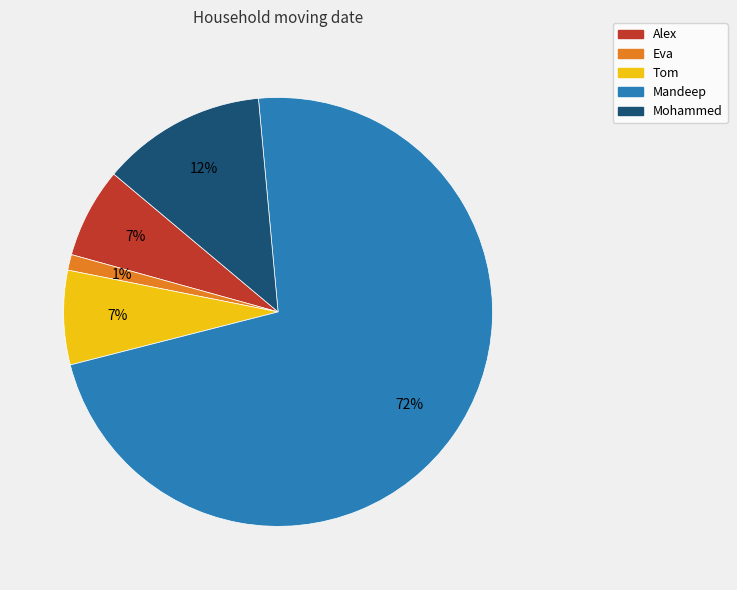

Count the number of slices in the pie.

5